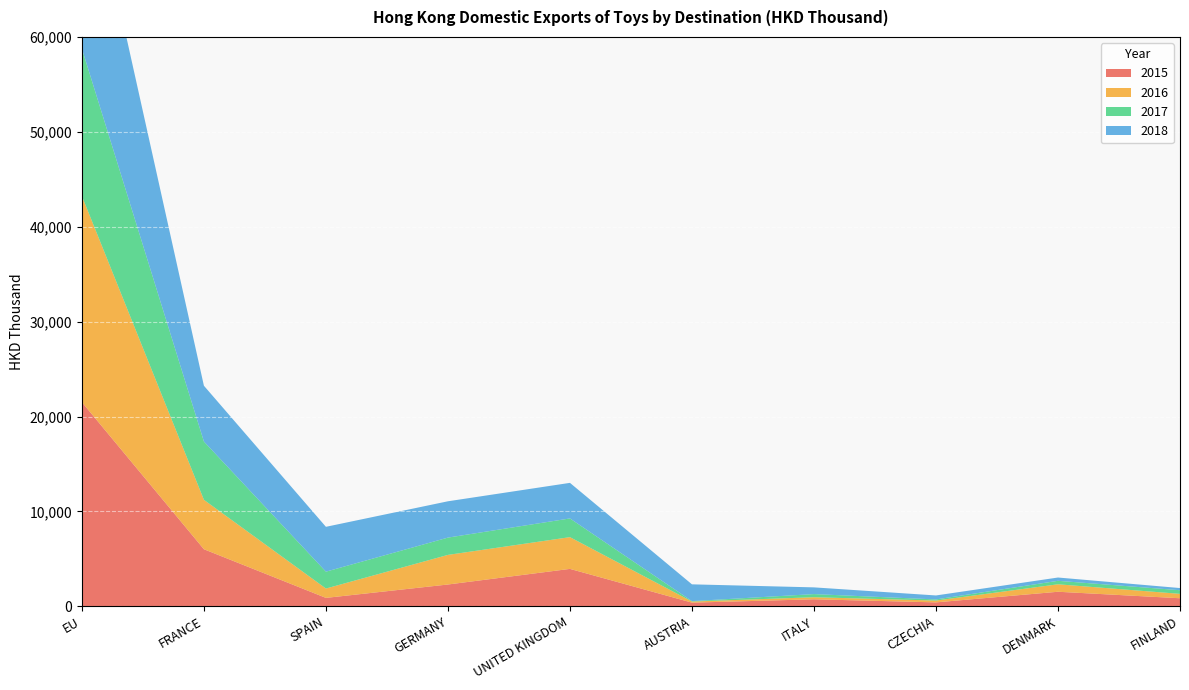

Reading left to right, what are all the values shown in this chart?

2015: 21512.8	6016.9	890.4	2300.7	3945.5	389.4	741.2	416.5	1536.3	851.7
2016: 21717.0	5207.6	985.0	3119.7	3345.6	115.5	218.1	193.2	786.6	464.3
2017: 15532.7	6141.6	1777.3	1821.8	1972.0	43.7	330.8	117.0	366.4	381.6
2018: 22297.3	5880.4	4726.3	3827.4	3748.4	1768.6	708.2	419.5	347.0	228.3